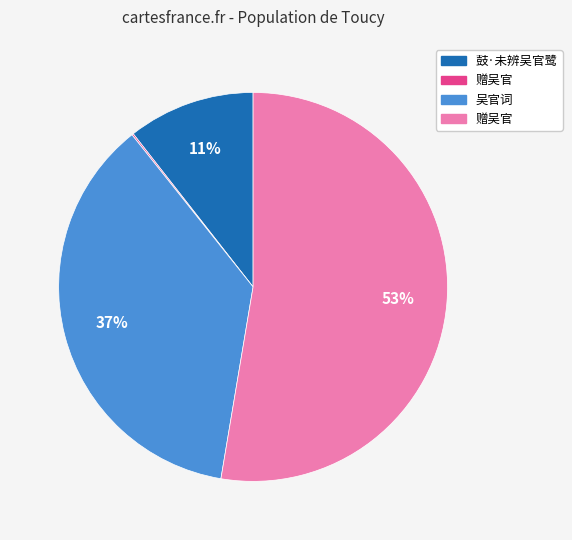

To the nearest percent, what is the average slice percentage?

25%